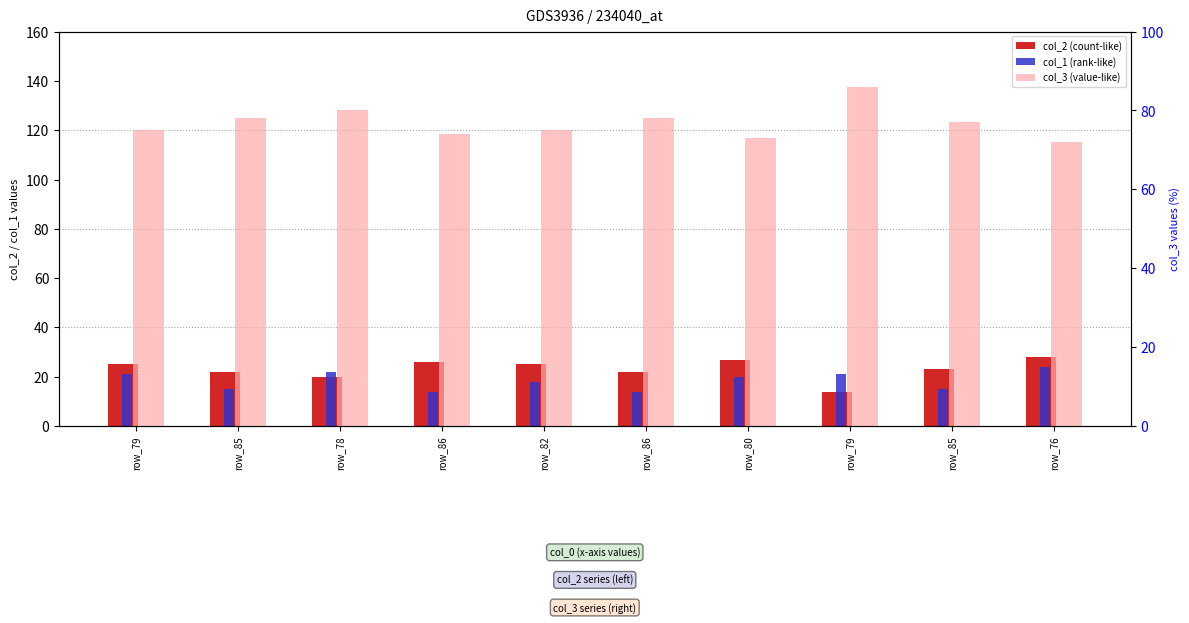

What is the highest value of the col_3 (value-like) series?

86